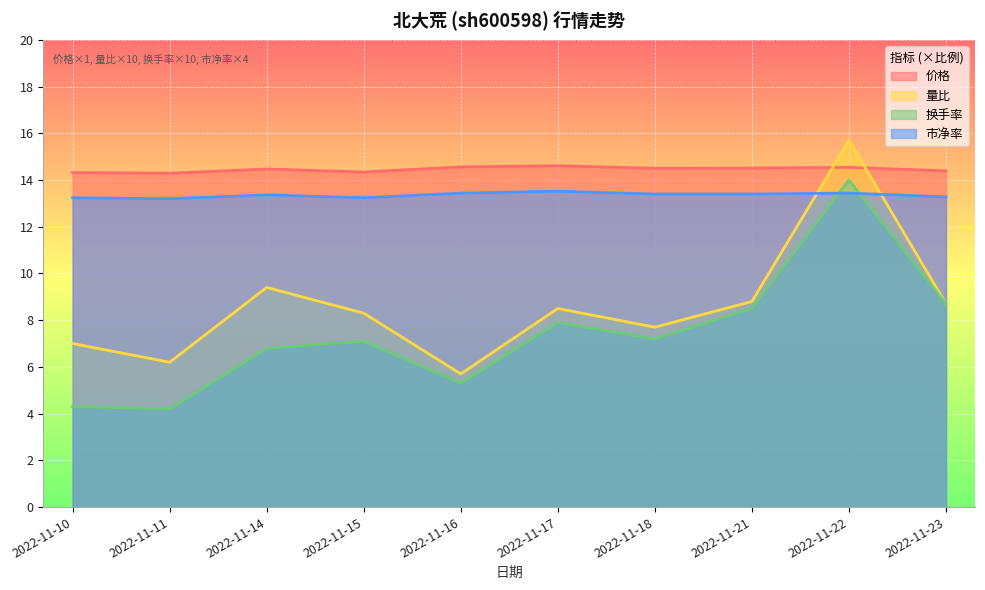

What is the difference between the 量比 values at 2022-11-10 and 2022-11-18?

0.7